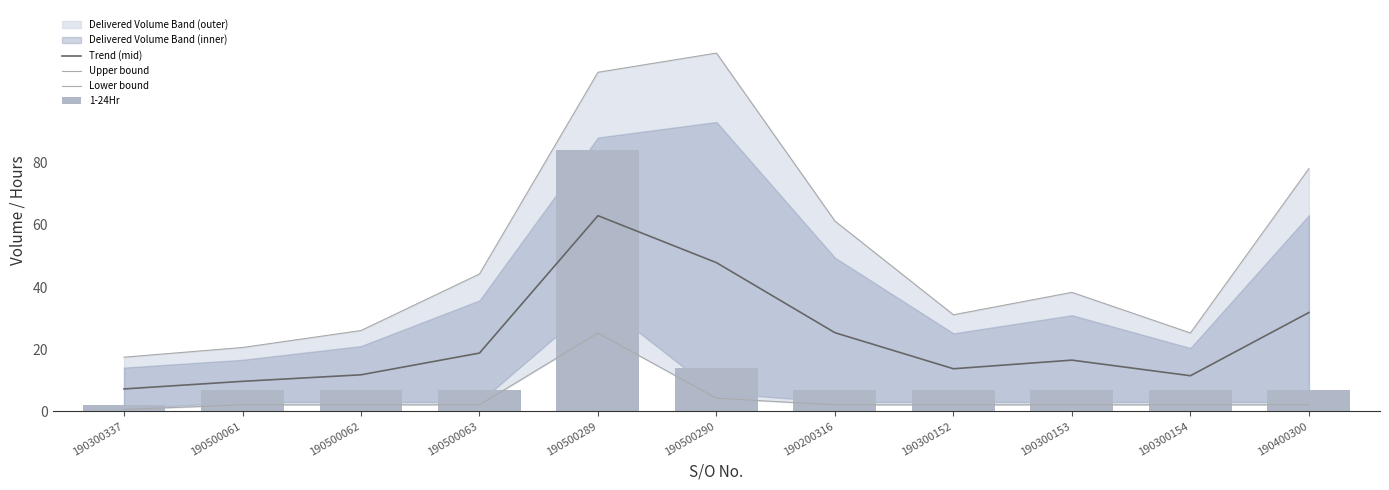

The value of Lower bound at 190500289 is 25.2. True or false?

True